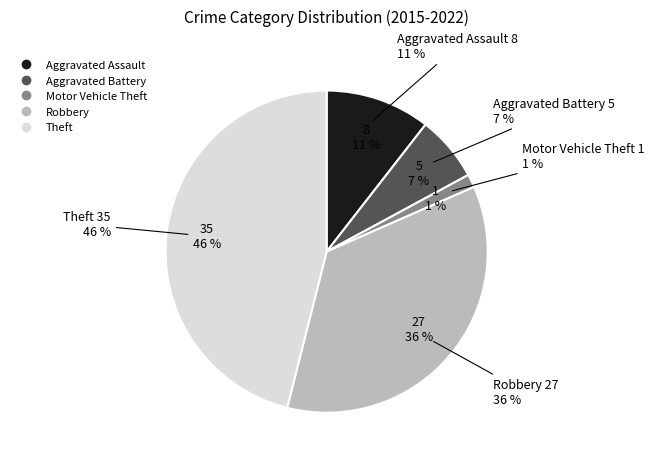

Is Motor Vehicle Theft the majority of the pie?

No